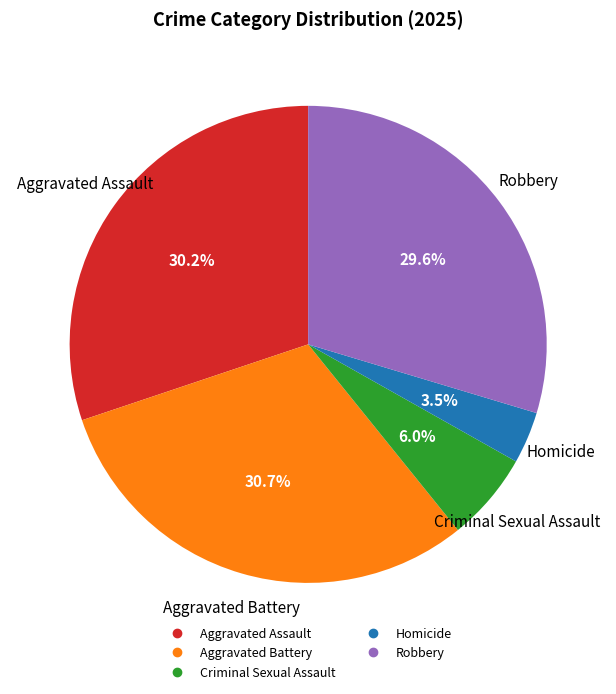

Does Aggravated Assault account for over 50% of the chart?

No